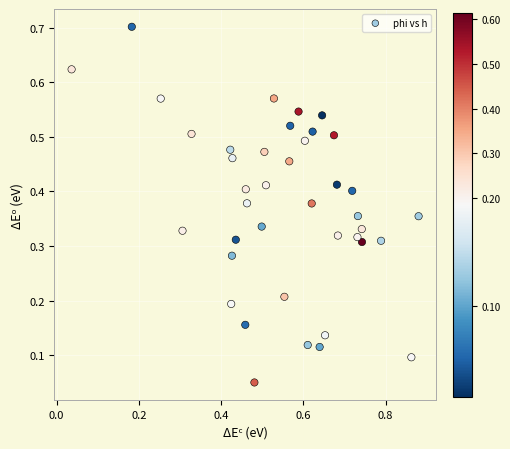

What is the range of X values (max minus min)?

0.8